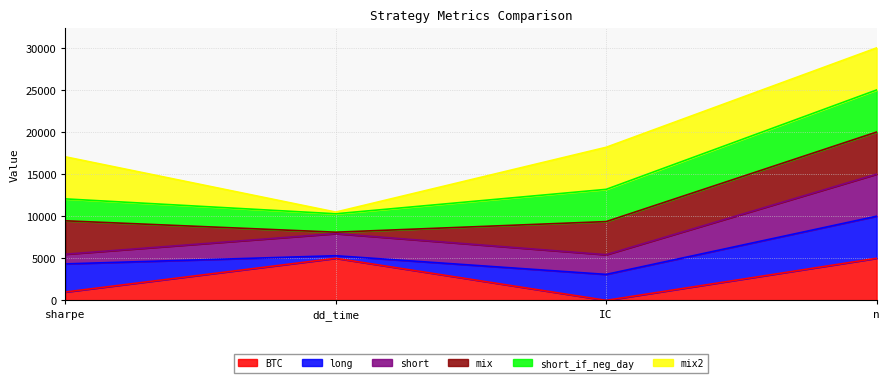

At which category is the sum across all series the highest?

n